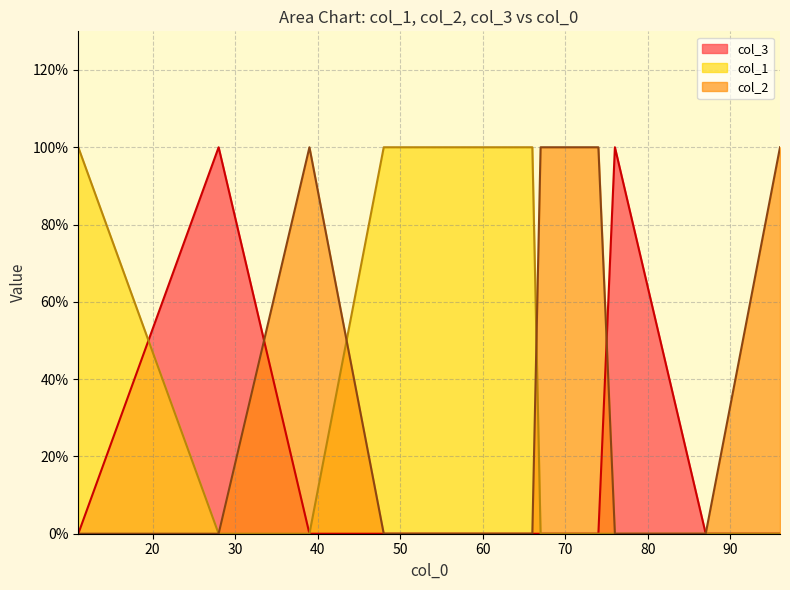

Which series has the largest total across all categories?

col_1